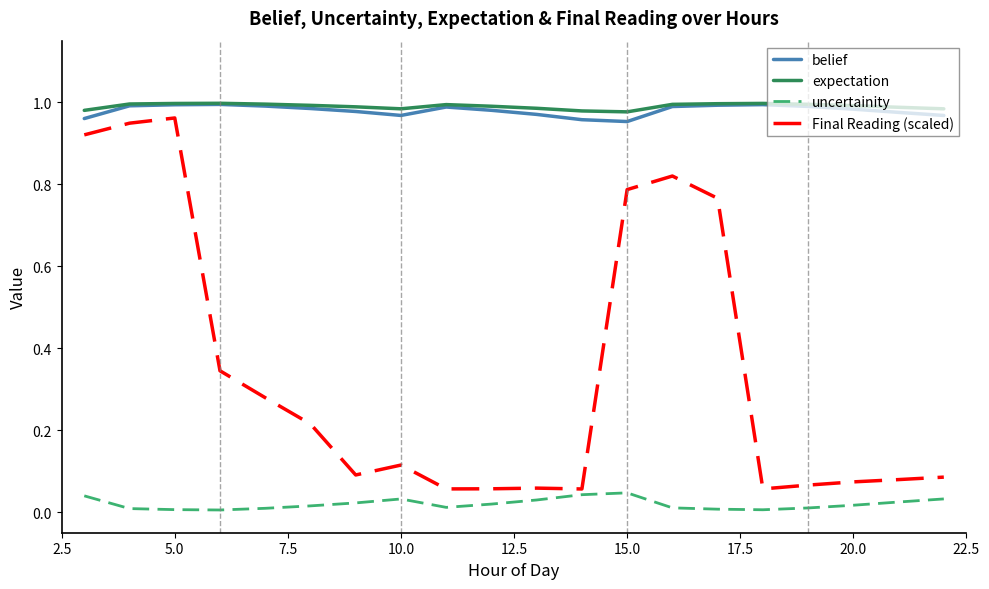

Which series has the widest spread of values?

Final Reading (scaled)